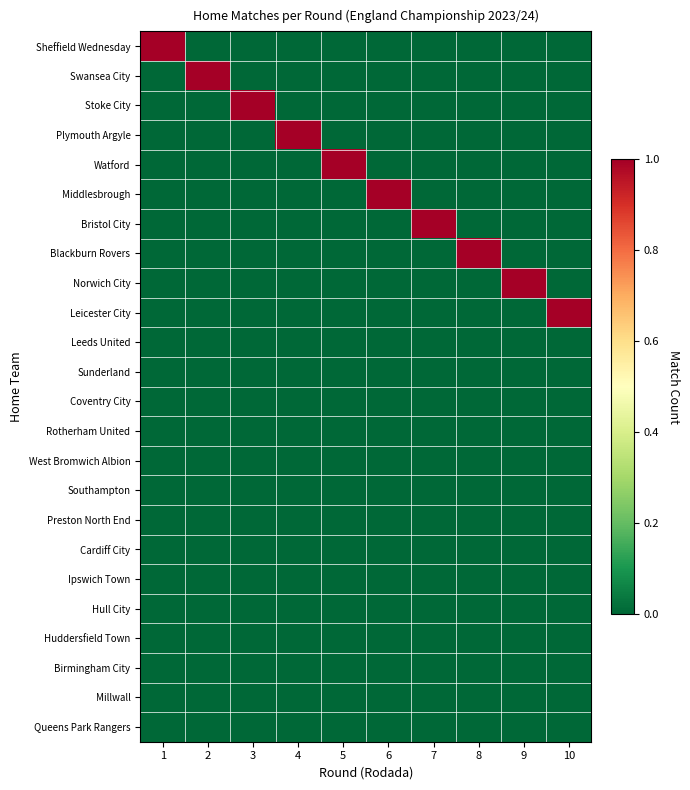

At how many categories does at least one series exceed 0?

10